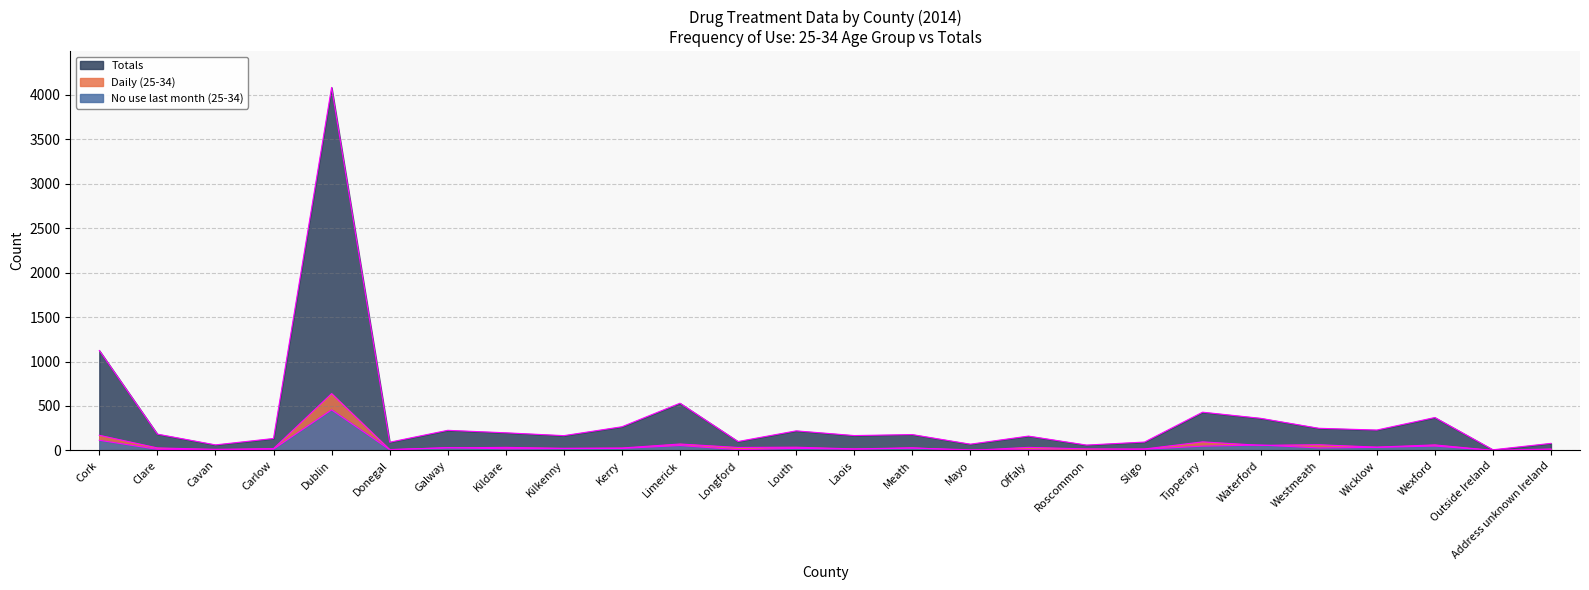

Reading right to left, extract all data points from this chart.

Totals: 79	7	370	229	249	361	430	94	60	161	70	178	167	220	100	531	266	166	198	226	92	4084	134	62	183	1124
Daily (25-34): 16	0	62	37	64	57	96	16	17	34	0	29	17	36	33	72	27	24	34	29	9	639	20	12	28	170
No use last month (25-34): 8	0	49	34	28	60	48	13	0	7	7	26	14	23	8	55	22	21	18	31	8	456	14	7	12	114